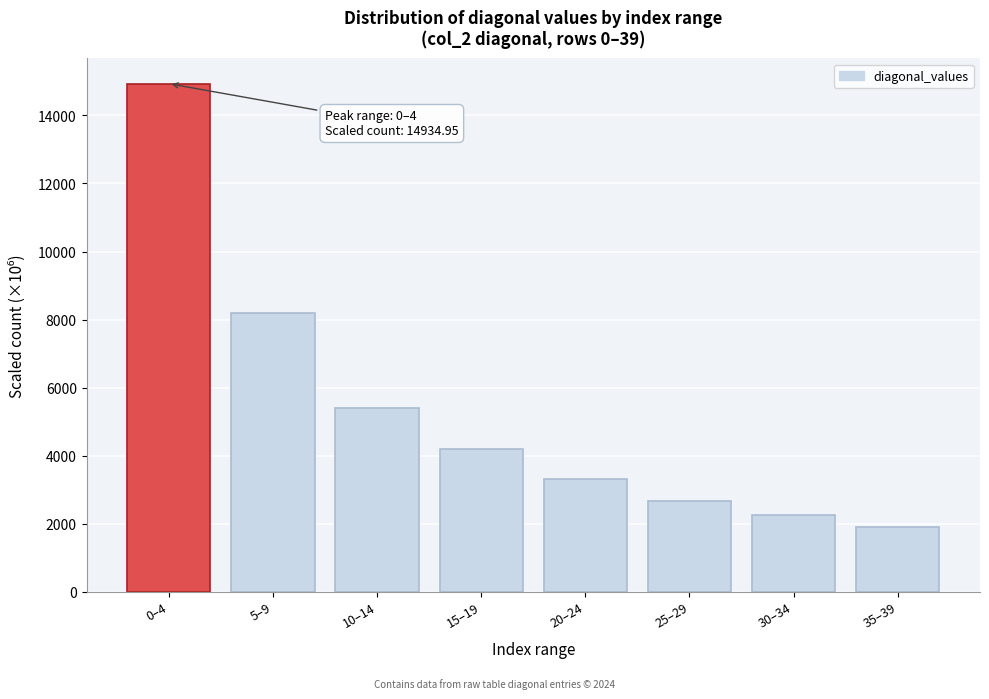

Reading right to left, transcribe all the data shown in this chart.

1889.9	2249.9	2666.6	3308.1	4182.5	5396.1	8188.1	14934.9